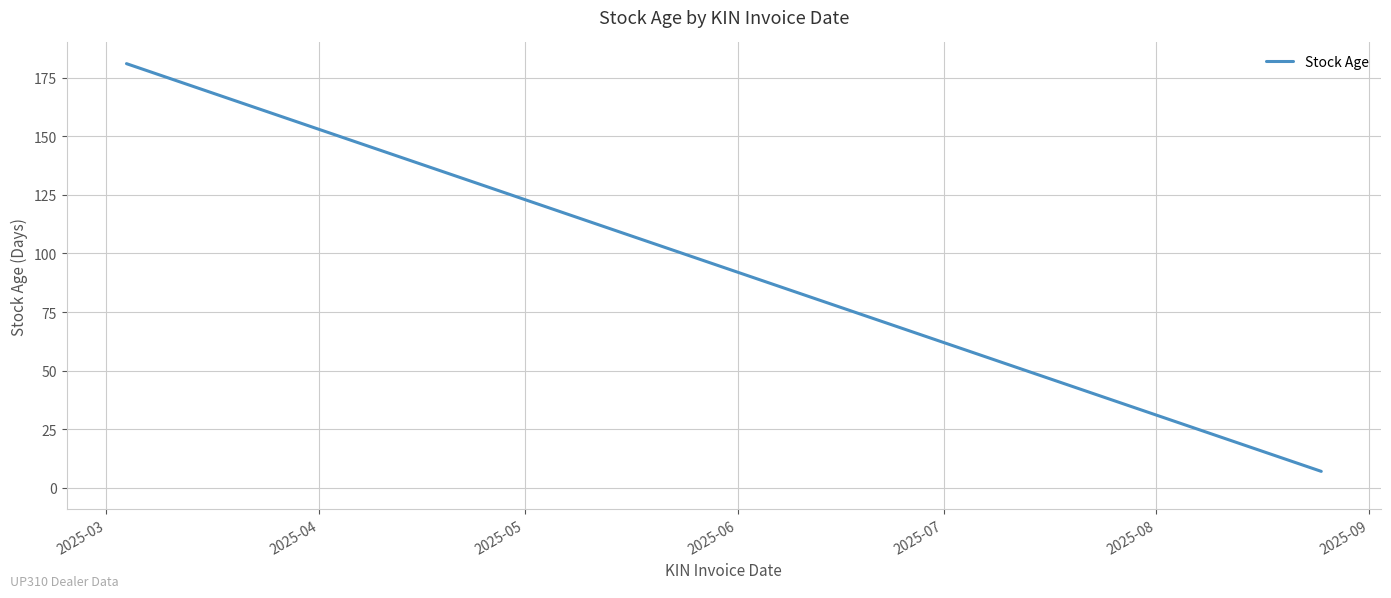

What is the minimum value shown in the chart?

7